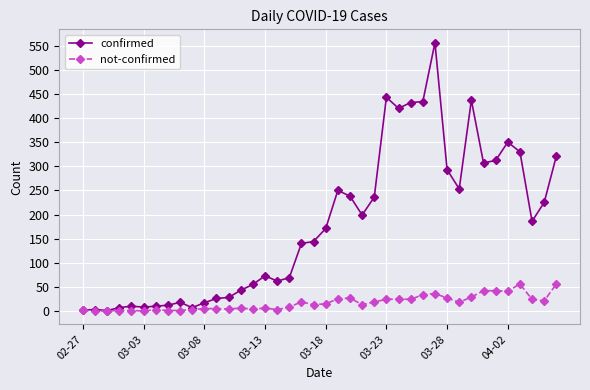

What is the value of the not-confirmed point at the 30th from the left?

36